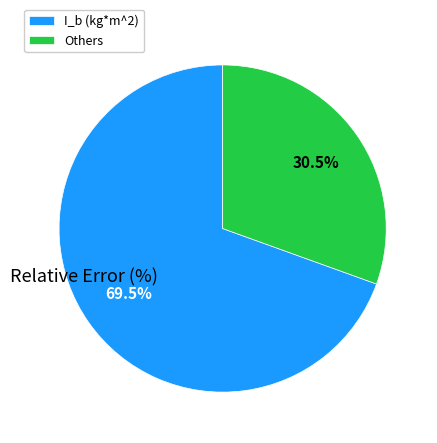

Which has a higher value, Others or I_b (kg*m^2)?

I_b (kg*m^2)